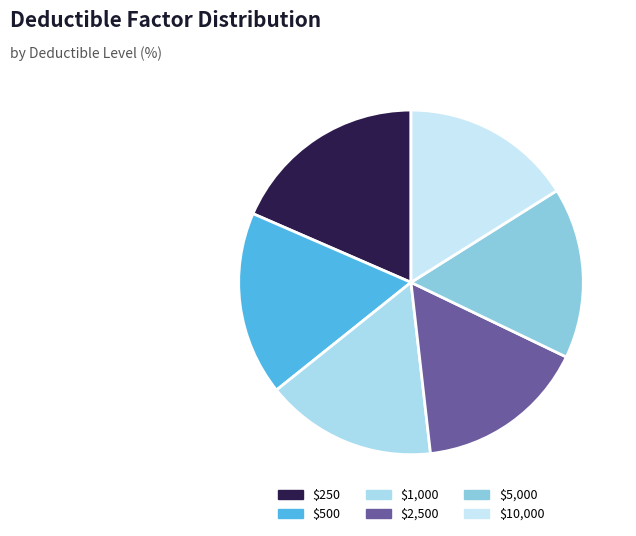

What is the ratio of the value at $5,000 to the value at $10,000?

1.0